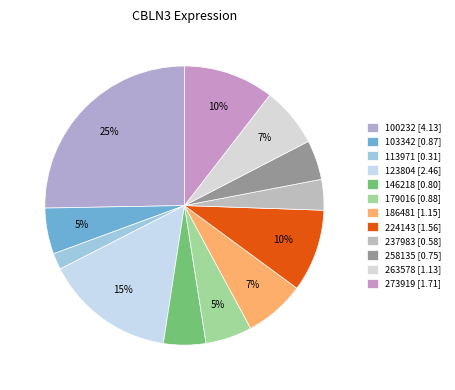

Is the sum of 237983 and 224143 greater than half?

No